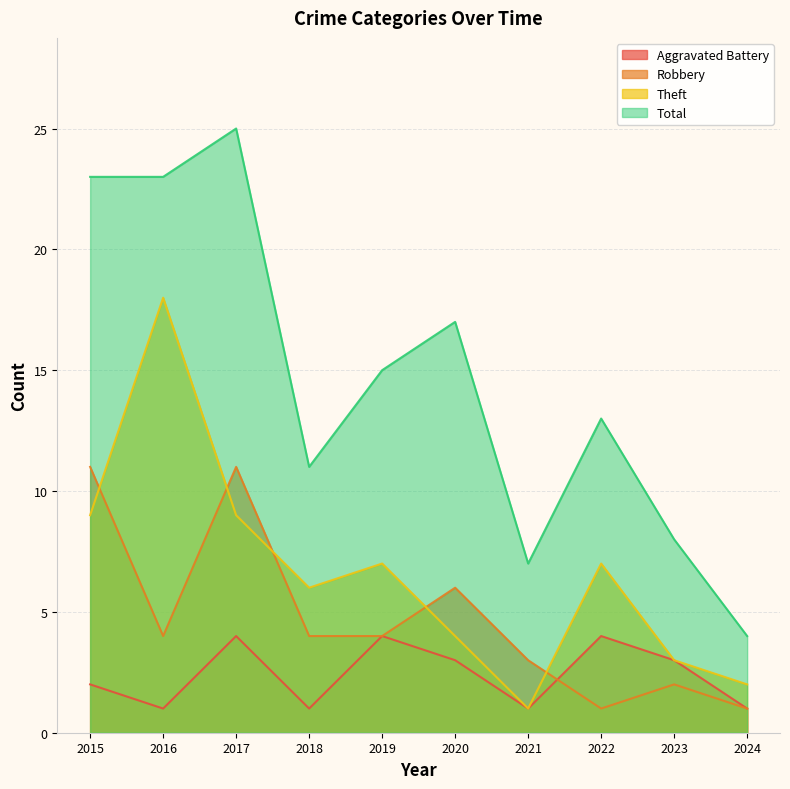

How many lines are shown in the chart?

4